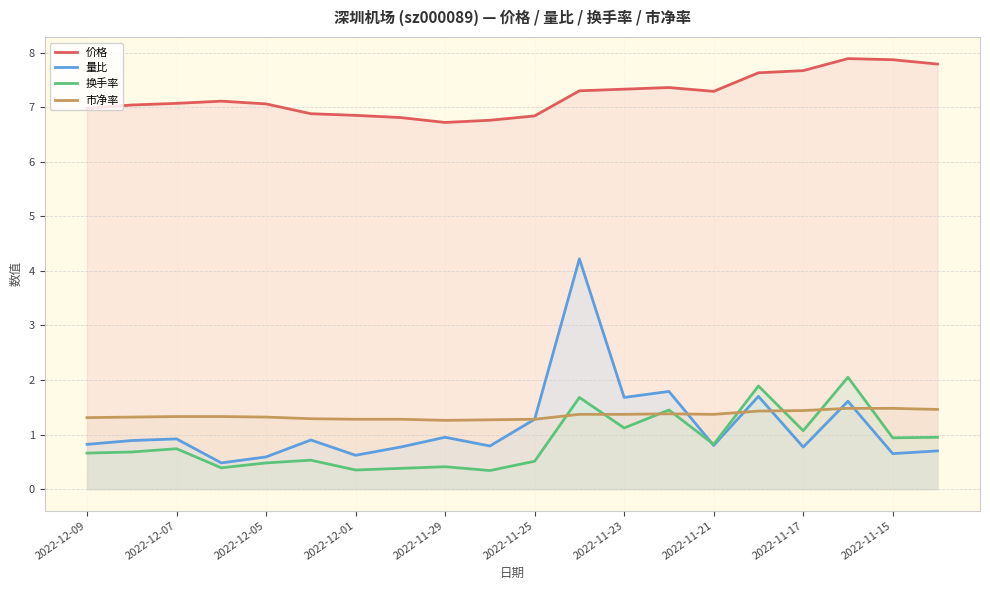

True or false: 市净率 has a value of 0.9 at 2022-11-17.

False